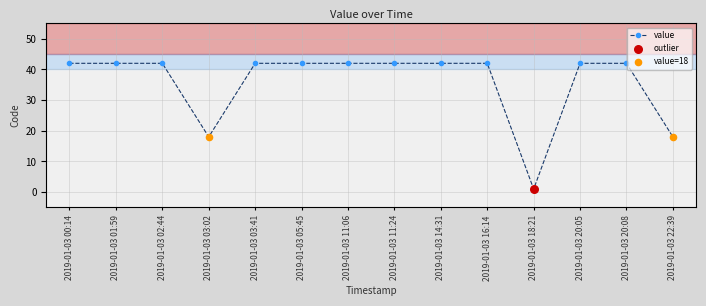

What is the ratio of the value at 2019-01-03 11:24 to the value at 2019-01-03 20:08?

1.0